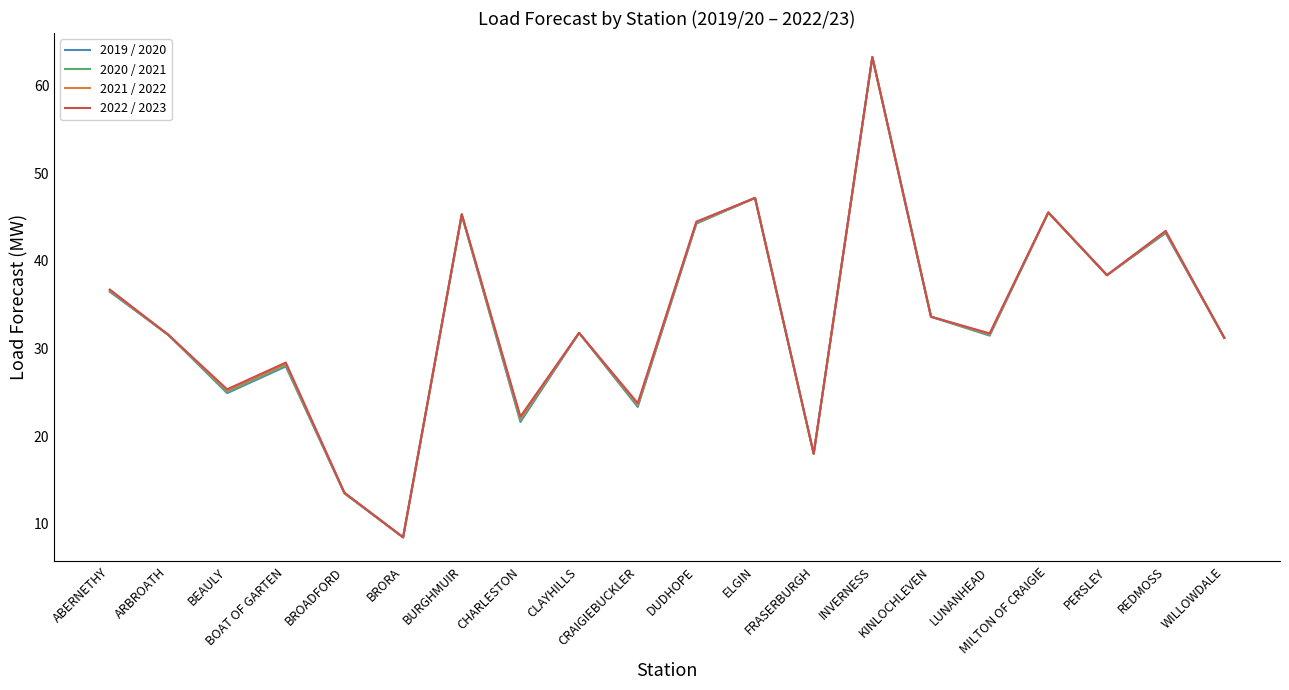

True or false: 2021 / 2022 has more than 2 interior local peaks.

True